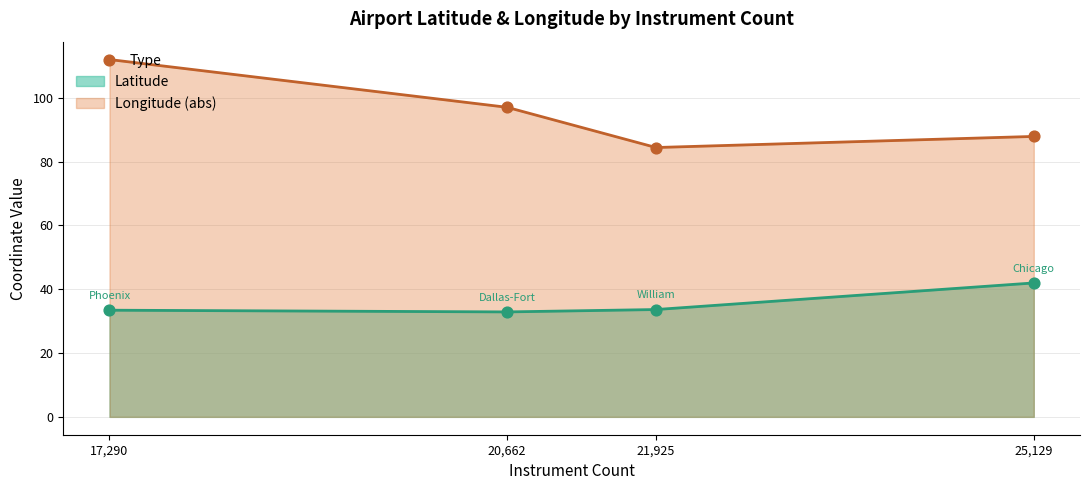

Which series has the widest spread of values?

Longitude (abs)